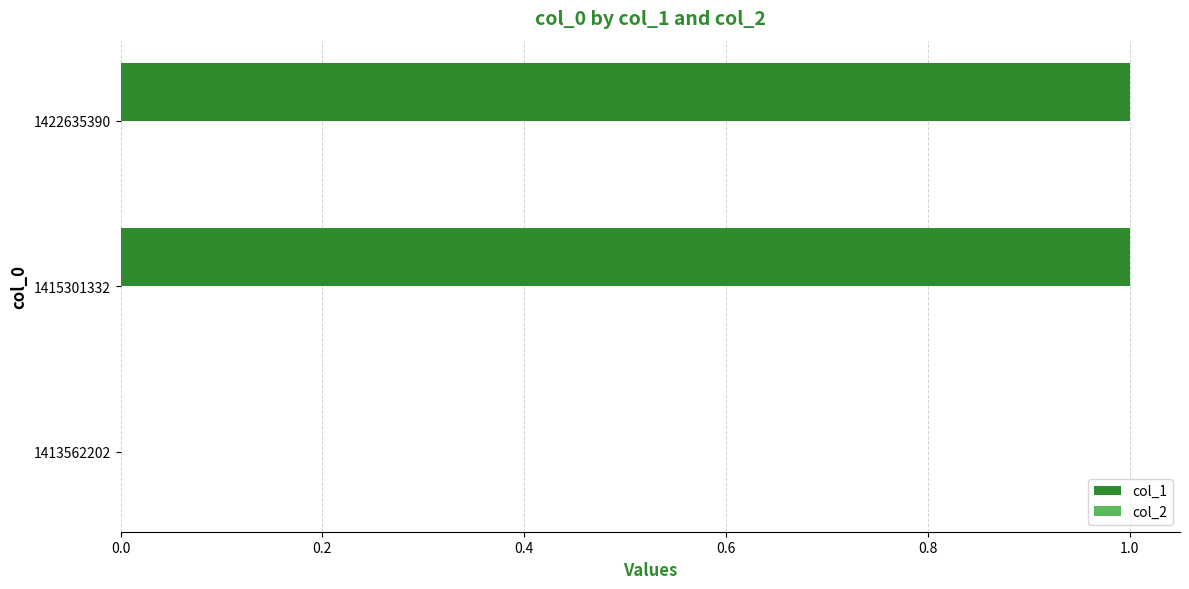

The chart shows a value of 0 at 1413562202. True or false?

True